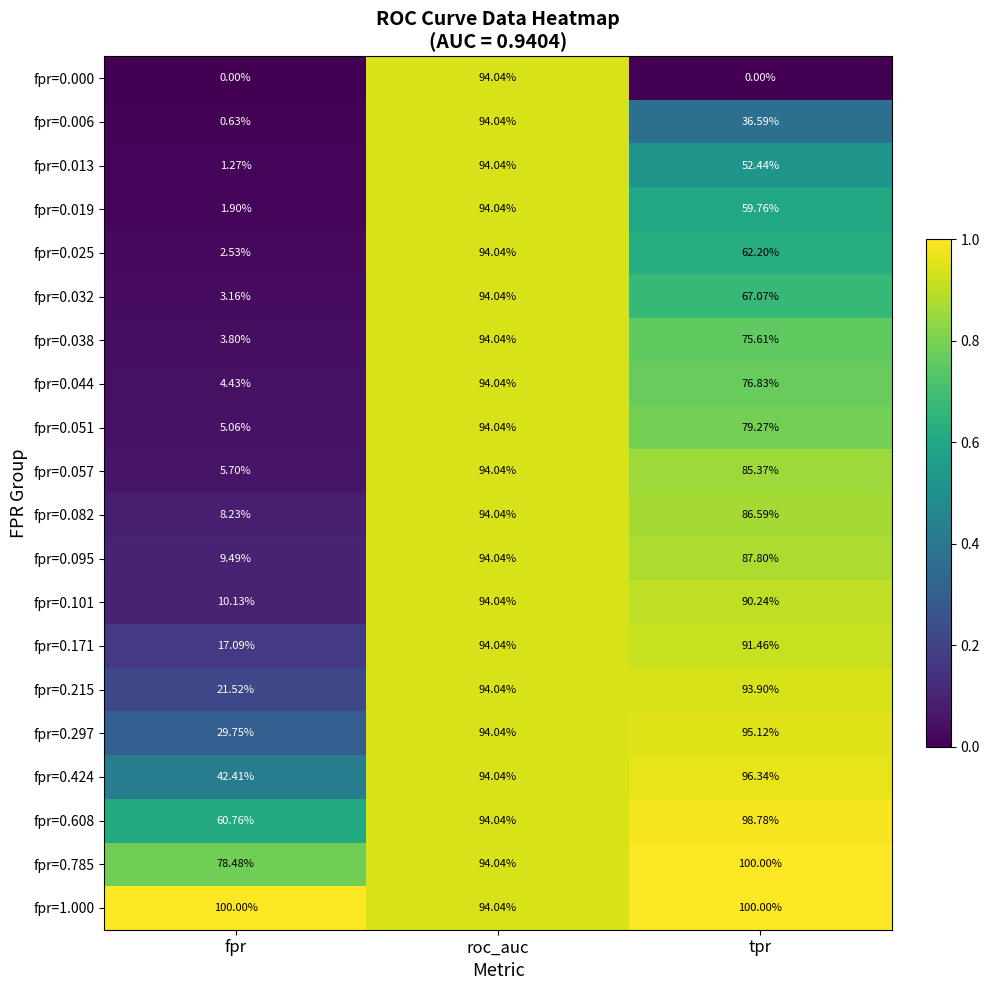

Where does the fpr=0.038 series first go above 75?

roc_auc